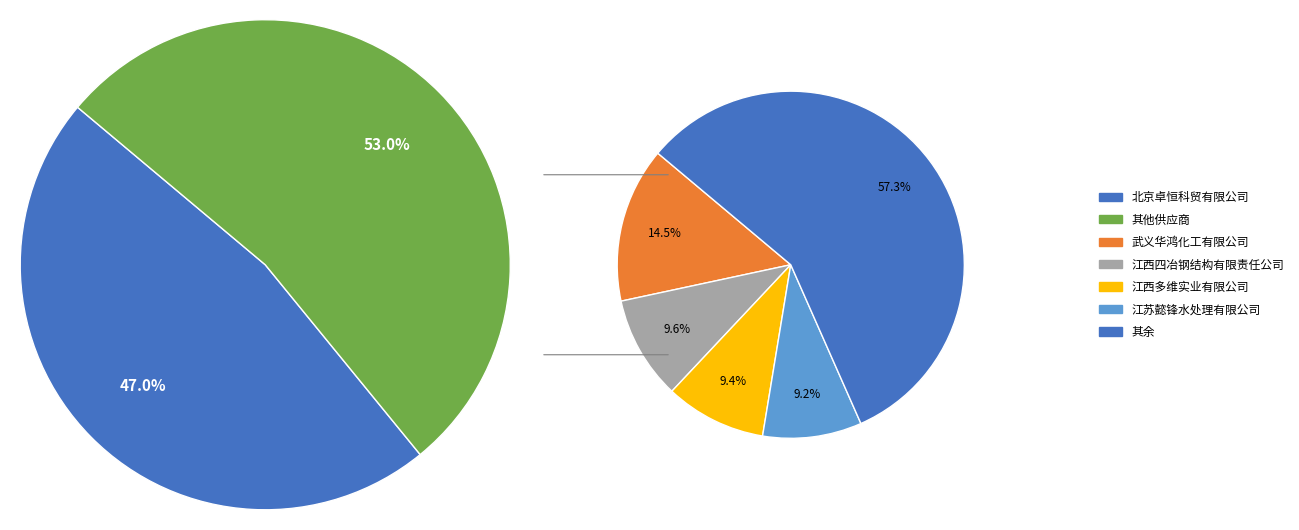

Which slice represents more than half of the pie?

北京卓恒科贸有限公司